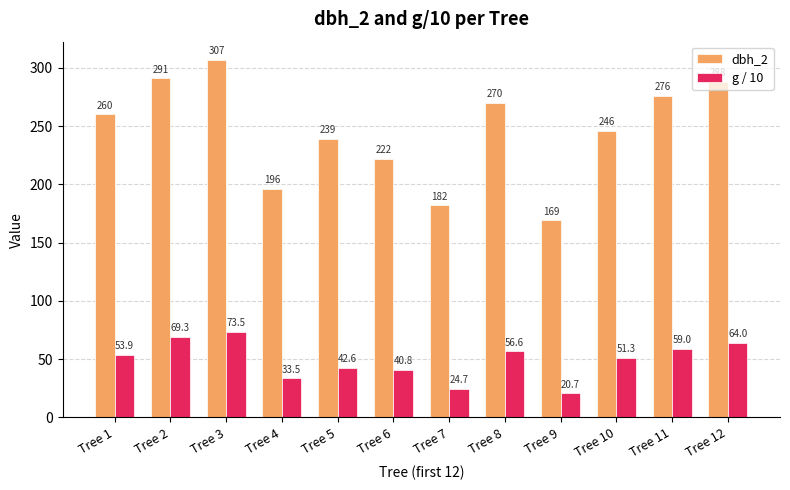

What is the maximum value shown in the chart?

307.0